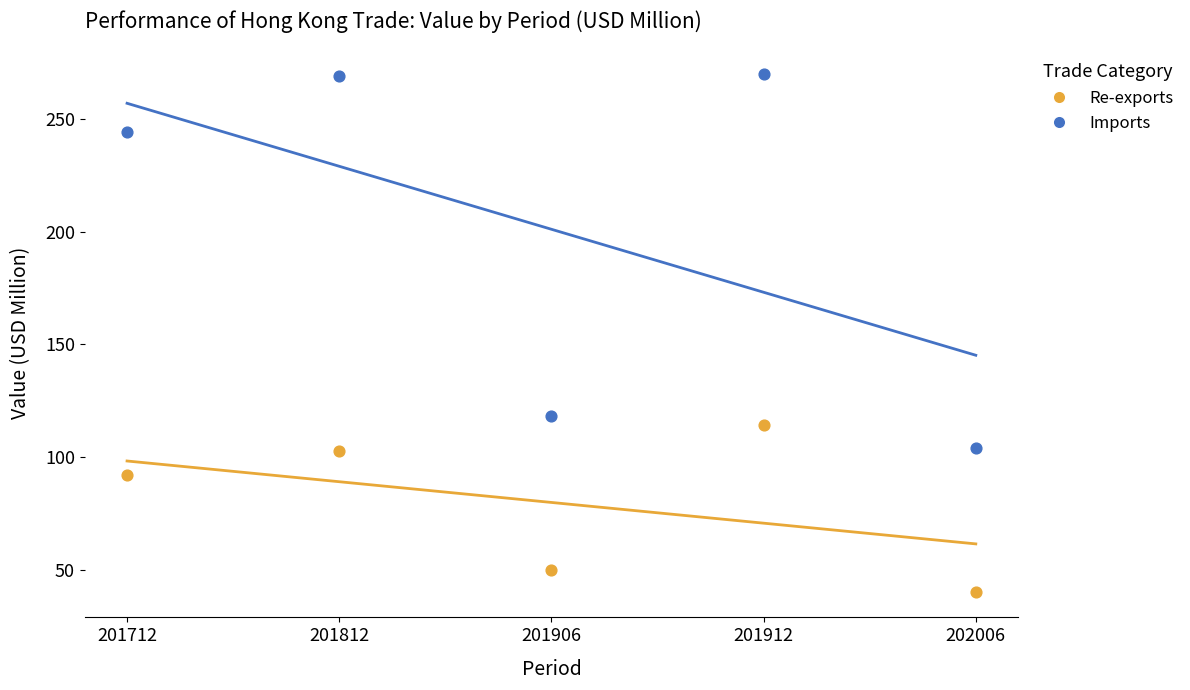

Across all data points, what is the average Y value?

140.4